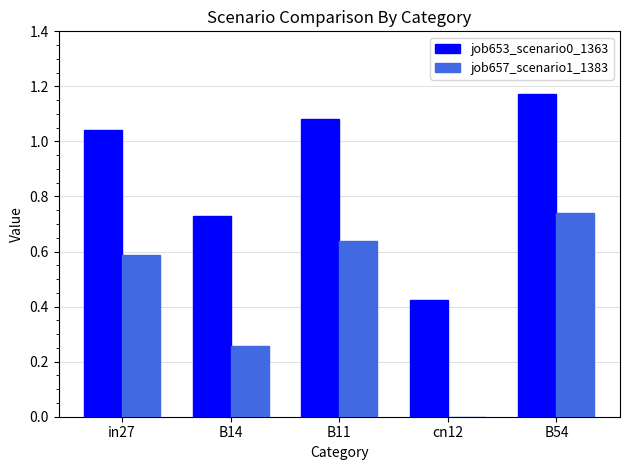

True or false: job653_scenario0_1363 has a value of 0.7 at cn12.

False